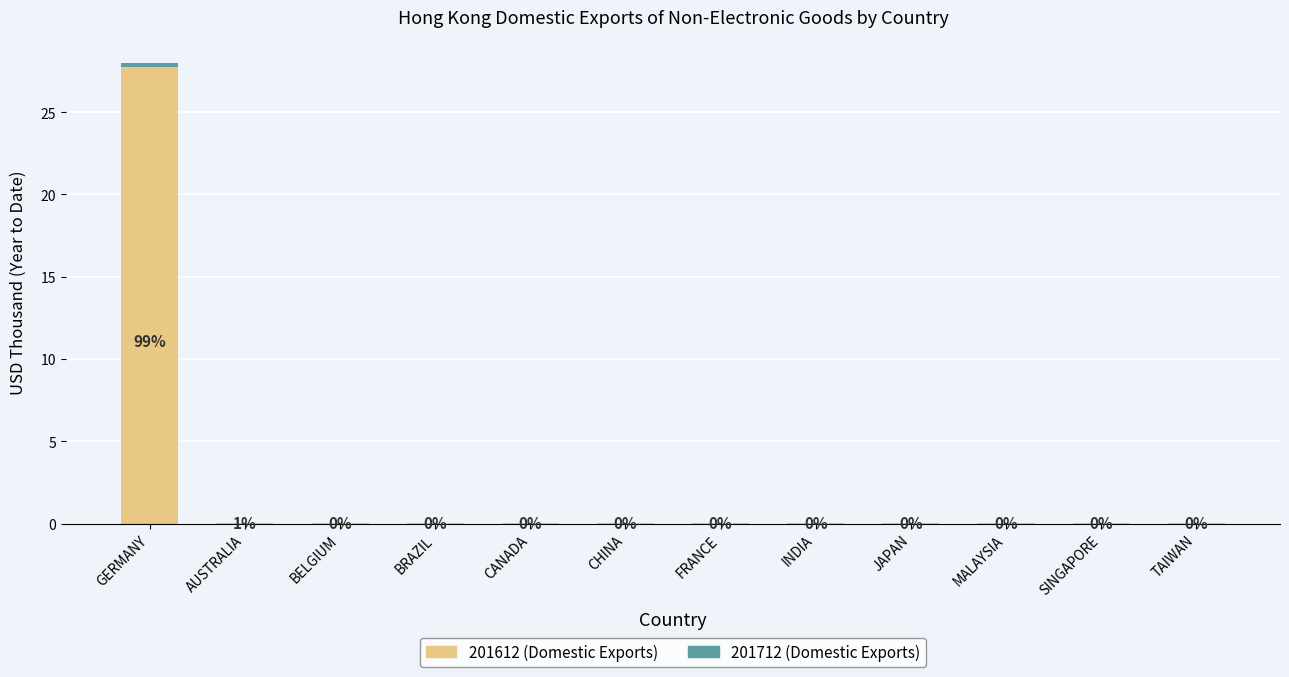

What is the sum of all 201612 (Domestic Exports) values?

28.0